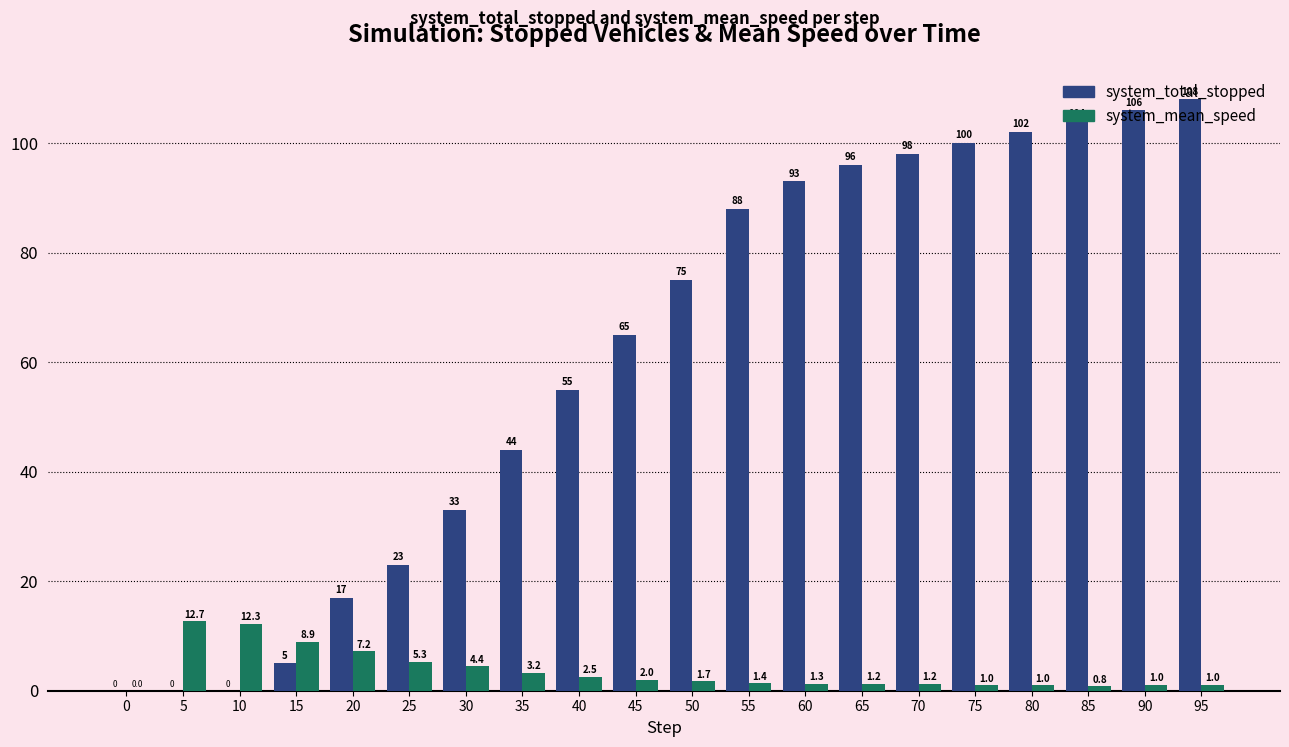

At which category is the sum across all series the highest?

95